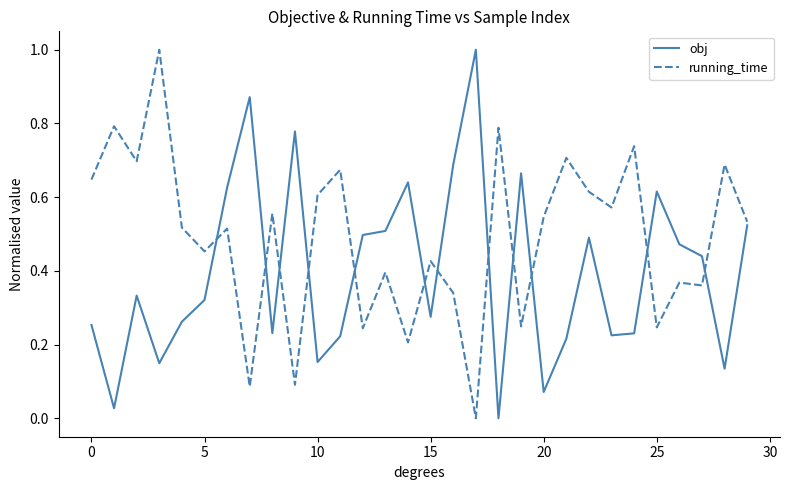

True or false: obj and running_time intersect in this chart.

True